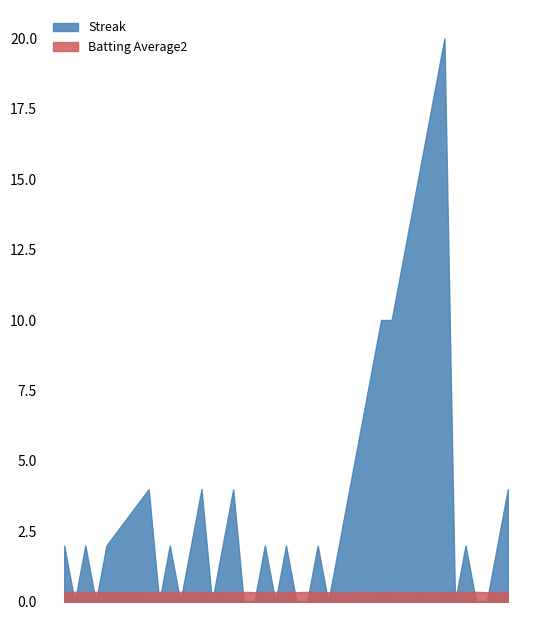

What is the label of the 15th point from the right?

2010-08-04